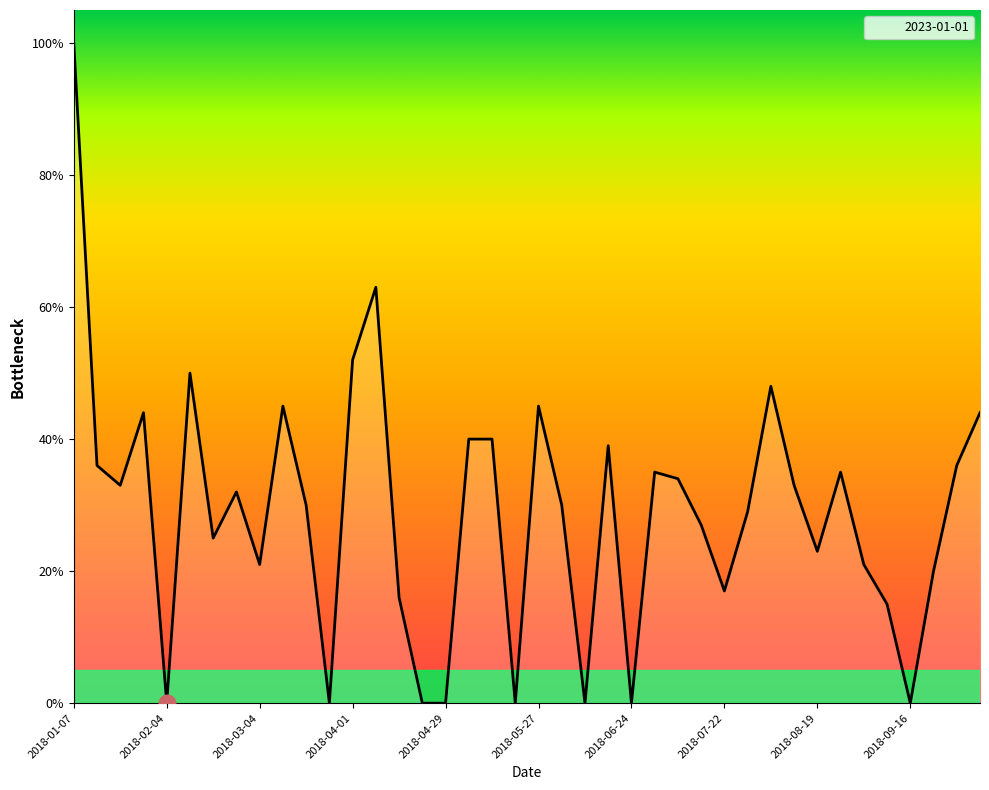

What is the difference between the maximum and minimum values?

100